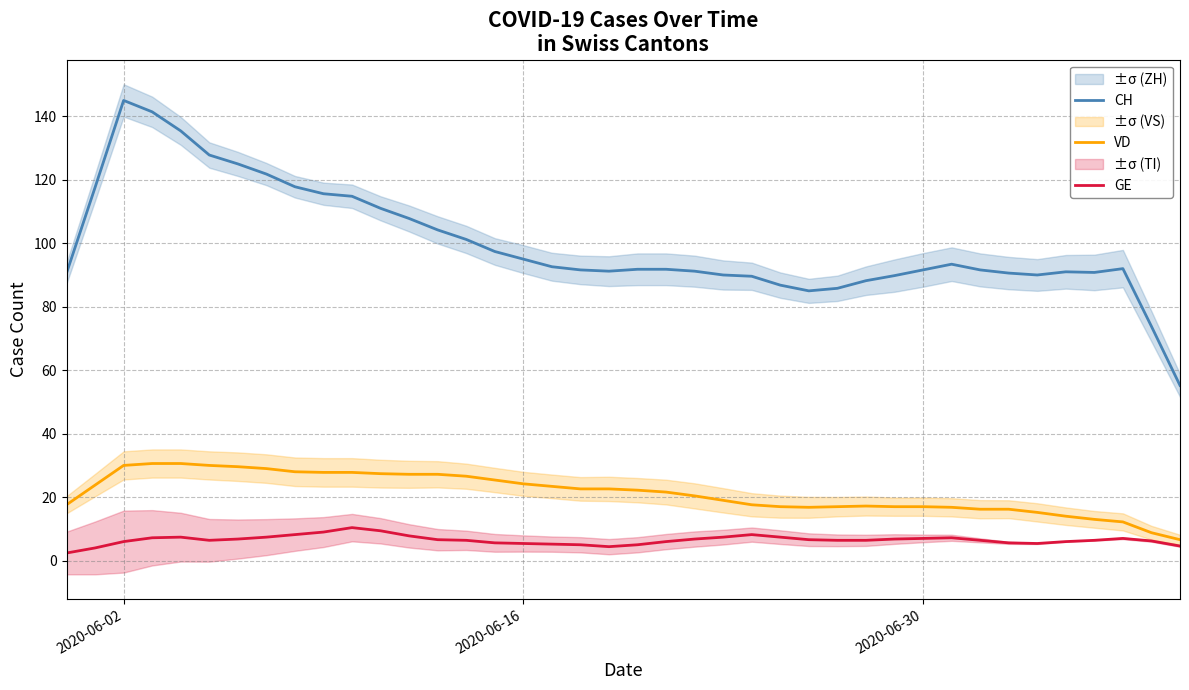

True or false: VD and CH intersect in this chart.

False